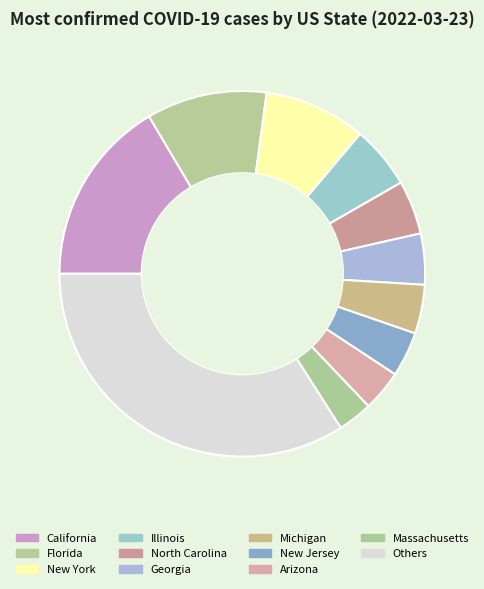

What is the largest slice in the pie chart?

Others